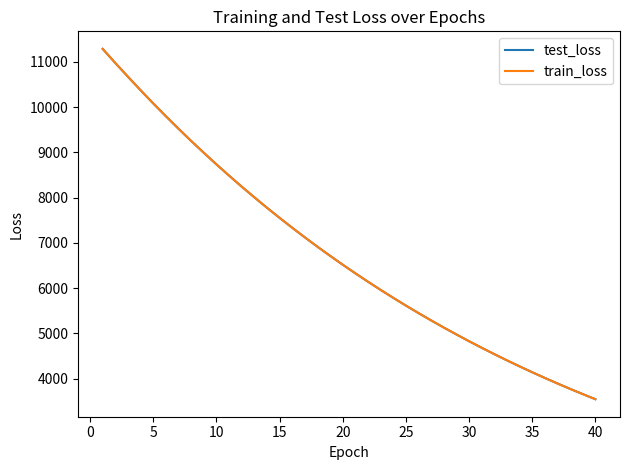

Which series has the largest range (max minus min)?

test_loss